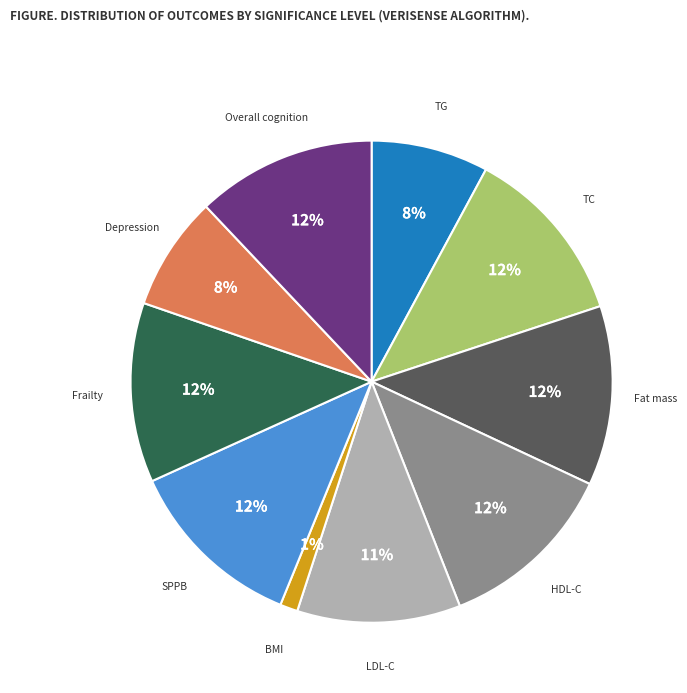

To the nearest percent, what is the average slice percentage?

10%